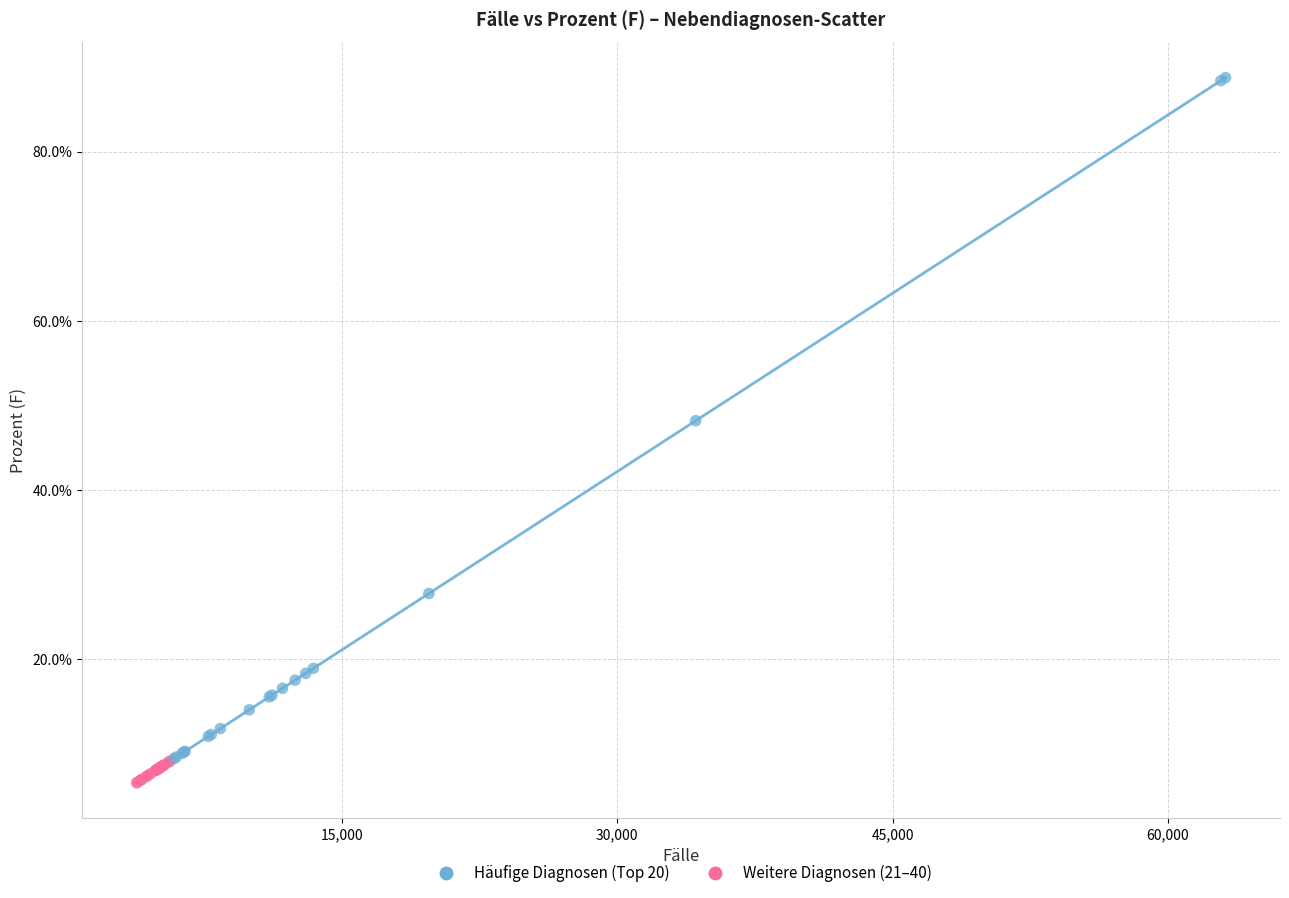

Which series contains the highest Y value?

Häufige Diagnosen (Top 20)